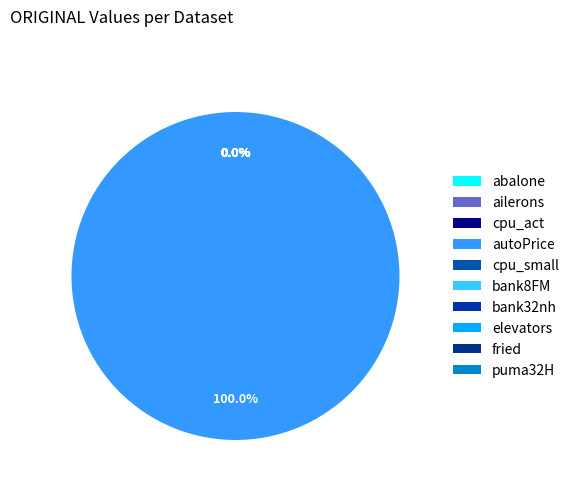

What is the majority slice?

autoPrice